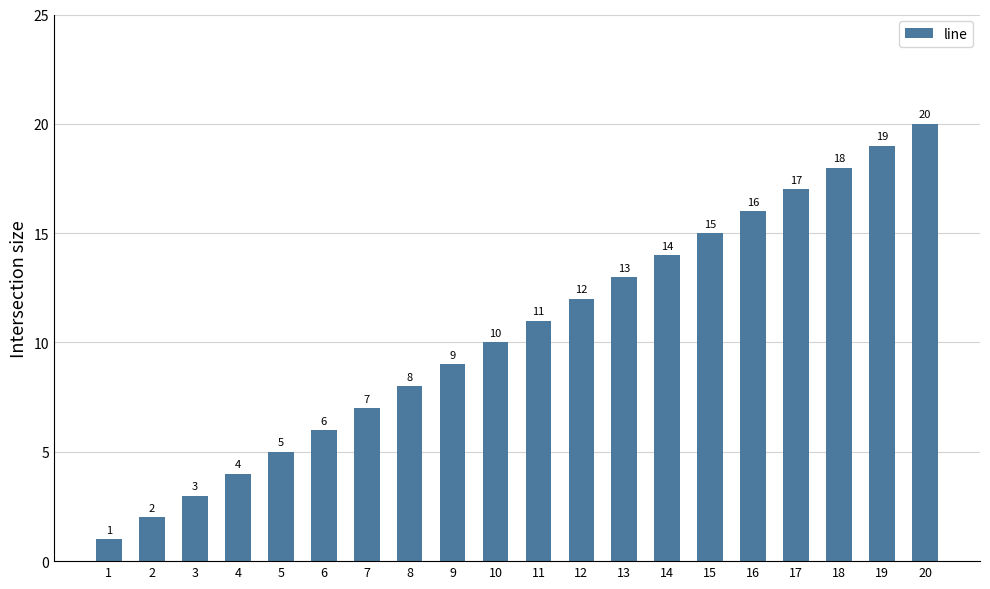

Does the chart contain any negative values?

No